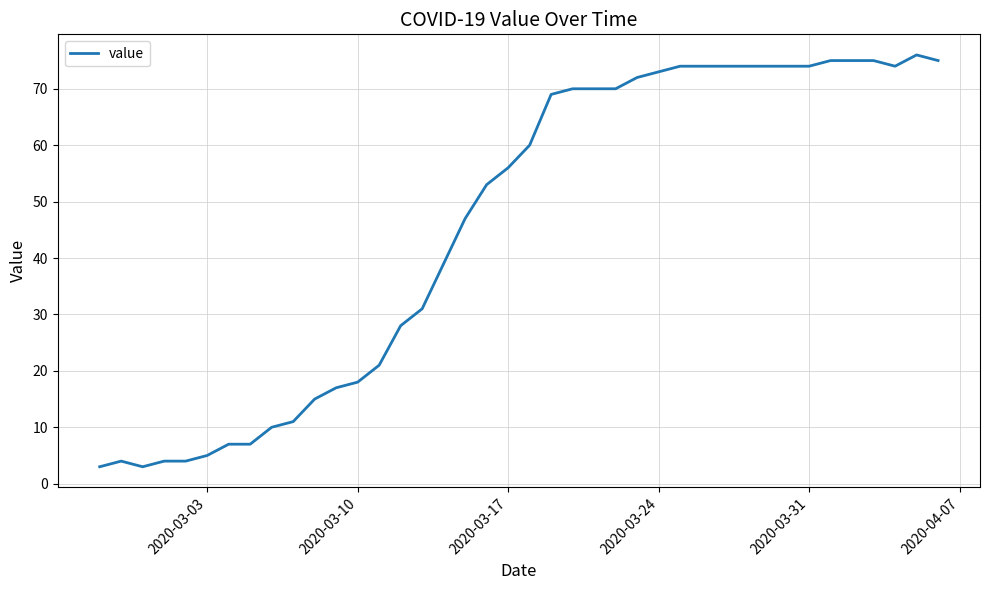

How many lines are shown in the chart?

1